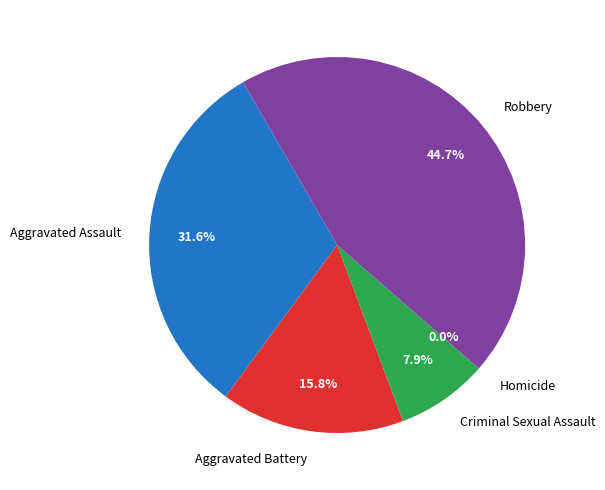

Does Homicide represent more than half of the total?

No